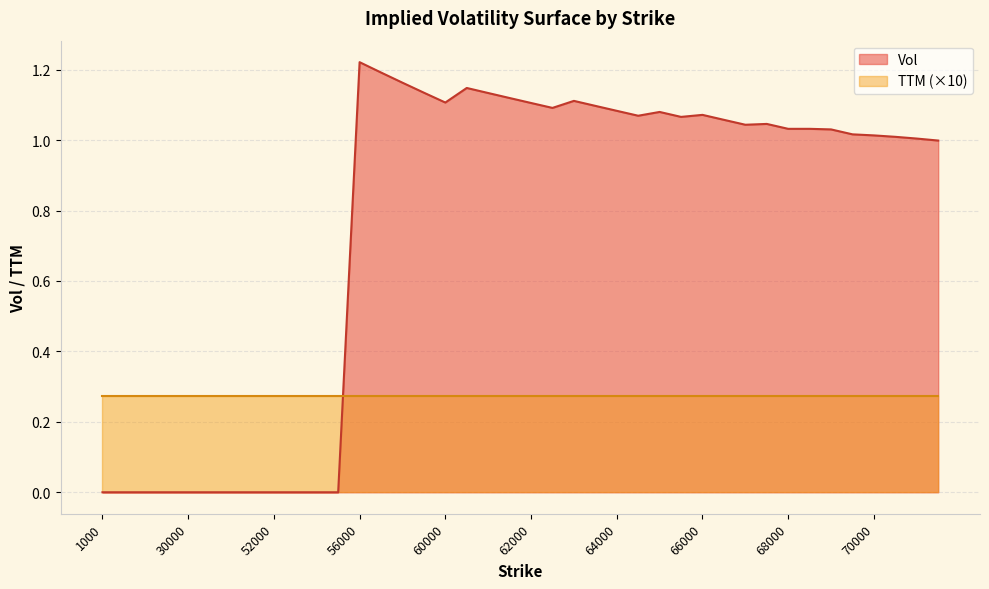

The chart shows a value of 0.7 at 64500. True or false?

False